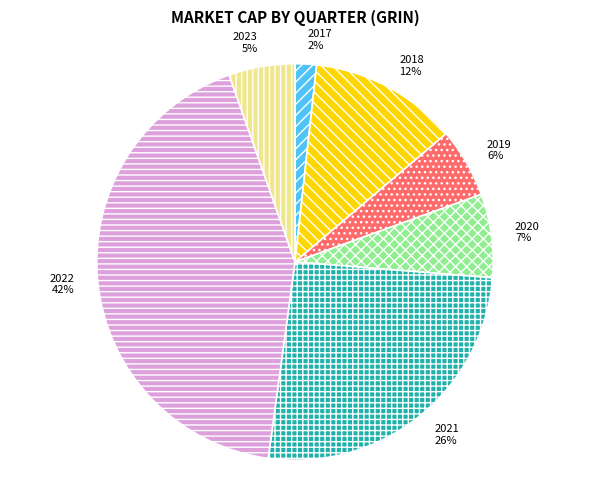

Is the sum of 2022 and 2019 greater than half?

No